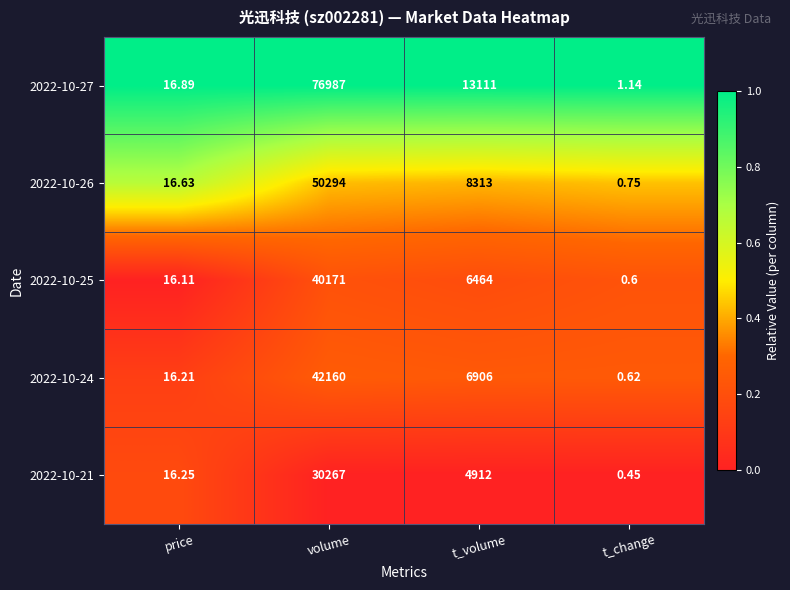

How many distinct data groups are displayed?

5